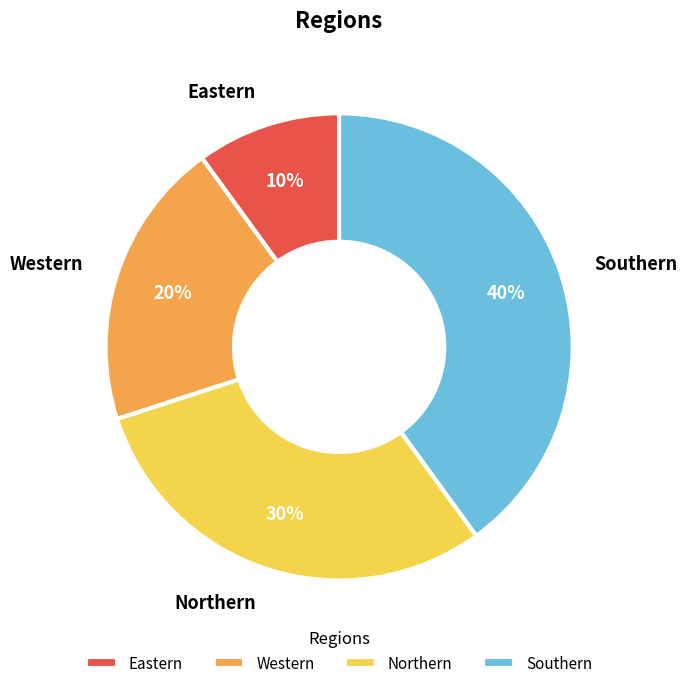

To the nearest percent, what percentage of the pie is Eastern?

10%